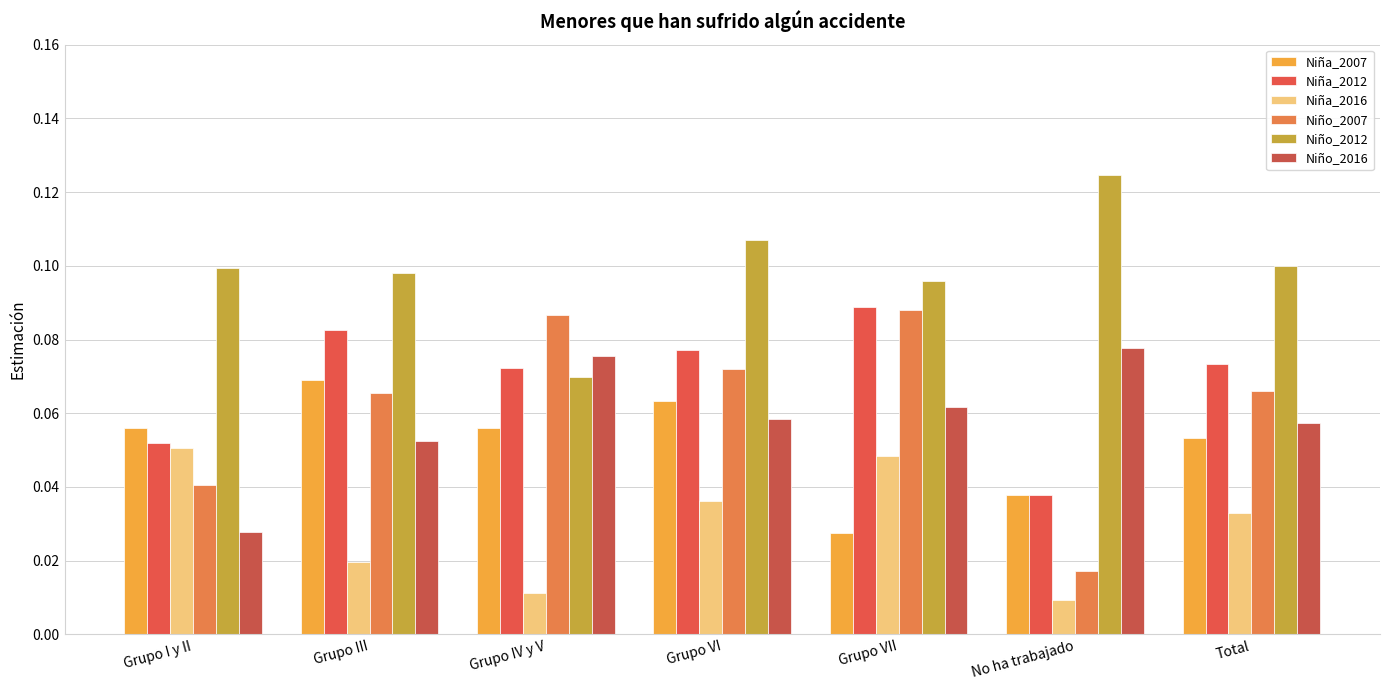

What is the difference between the maximum and minimum values in the Niño_2012 series?

0.1